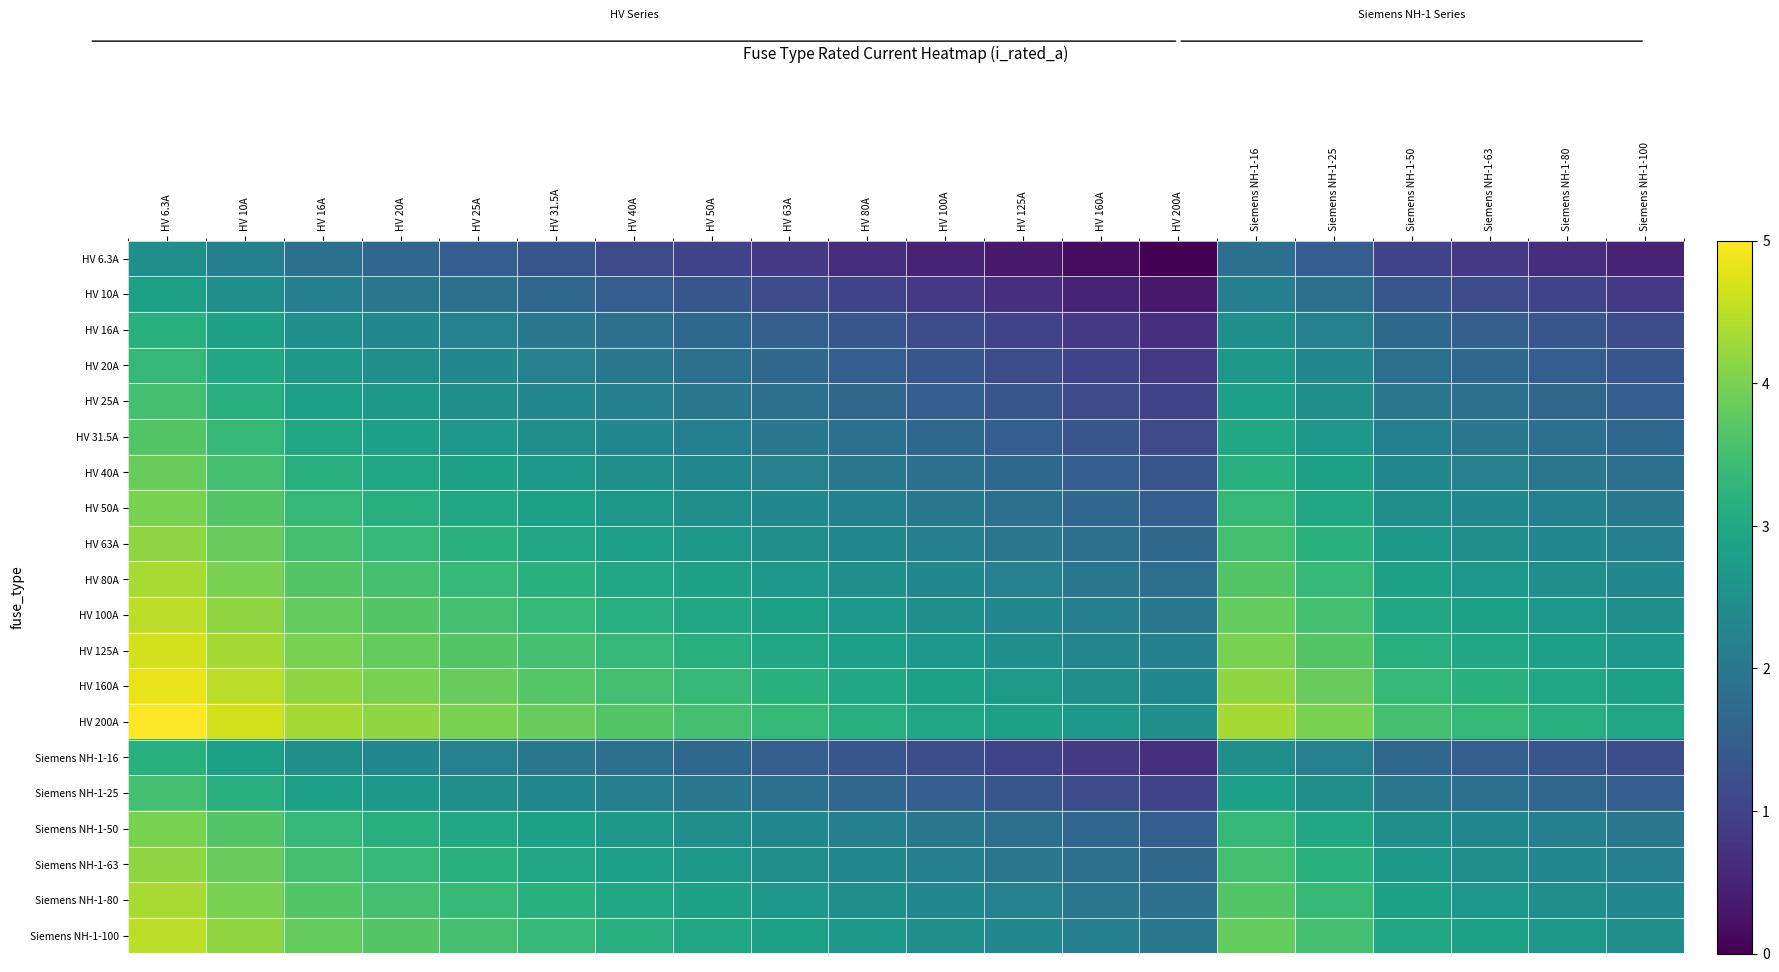

Reading left to right, extract all data points from this chart.

HV 6.3A: HV 6.3A=2.5	HV 10A=2.2	HV 16A=1.8	HV 20A=1.7	HV 25A=1.5	HV 31.5A=1.3	HV 40A=1.2	HV 50A=1.0	HV 63A=0.8	HV 80A=0.7	HV 100A=0.5	HV 125A=0.3	HV 160A=0.2	HV 200A=0.0	Siemens NH-1-16=1.8	Siemens NH-1-25=1.5	Siemens NH-1-50=1.0	Siemens NH-1-63=0.8	Siemens NH-1-80=0.7	Siemens NH-1-100=0.5
HV 10A: HV 6.3A=2.8	HV 10A=2.5	HV 16A=2.2	HV 20A=2.0	HV 25A=1.8	HV 31.5A=1.7	HV 40A=1.5	HV 50A=1.3	HV 63A=1.2	HV 80A=1.0	HV 100A=0.8	HV 125A=0.7	HV 160A=0.5	HV 200A=0.3	Siemens NH-1-16=2.2	Siemens NH-1-25=1.8	Siemens NH-1-50=1.3	Siemens NH-1-63=1.2	Siemens NH-1-80=1.0	Siemens NH-1-100=0.8
HV 16A: HV 6.3A=3.2	HV 10A=2.8	HV 16A=2.5	HV 20A=2.3	HV 25A=2.2	HV 31.5A=2.0	HV 40A=1.8	HV 50A=1.7	HV 63A=1.5	HV 80A=1.3	HV 100A=1.2	HV 125A=1.0	HV 160A=0.8	HV 200A=0.7	Siemens NH-1-16=2.5	Siemens NH-1-25=2.2	Siemens NH-1-50=1.7	Siemens NH-1-63=1.5	Siemens NH-1-80=1.3	Siemens NH-1-100=1.2
HV 20A: HV 6.3A=3.3	HV 10A=3.0	HV 16A=2.7	HV 20A=2.5	HV 25A=2.3	HV 31.5A=2.2	HV 40A=2.0	HV 50A=1.8	HV 63A=1.7	HV 80A=1.5	HV 100A=1.3	HV 125A=1.2	HV 160A=1.0	HV 200A=0.8	Siemens NH-1-16=2.7	Siemens NH-1-25=2.3	Siemens NH-1-50=1.8	Siemens NH-1-63=1.7	Siemens NH-1-80=1.5	Siemens NH-1-100=1.3
HV 25A: HV 6.3A=3.5	HV 10A=3.2	HV 16A=2.8	HV 20A=2.7	HV 25A=2.5	HV 31.5A=2.3	HV 40A=2.2	HV 50A=2.0	HV 63A=1.8	HV 80A=1.7	HV 100A=1.5	HV 125A=1.3	HV 160A=1.2	HV 200A=1.0	Siemens NH-1-16=2.8	Siemens NH-1-25=2.5	Siemens NH-1-50=2.0	Siemens NH-1-63=1.8	Siemens NH-1-80=1.7	Siemens NH-1-100=1.5
HV 31.5A: HV 6.3A=3.7	HV 10A=3.3	HV 16A=3.0	HV 20A=2.8	HV 25A=2.7	HV 31.5A=2.5	HV 40A=2.3	HV 50A=2.2	HV 63A=2.0	HV 80A=1.8	HV 100A=1.7	HV 125A=1.5	HV 160A=1.3	HV 200A=1.2	Siemens NH-1-16=3.0	Siemens NH-1-25=2.7	Siemens NH-1-50=2.2	Siemens NH-1-63=2.0	Siemens NH-1-80=1.8	Siemens NH-1-100=1.7
HV 40A: HV 6.3A=3.8	HV 10A=3.5	HV 16A=3.2	HV 20A=3.0	HV 25A=2.8	HV 31.5A=2.7	HV 40A=2.5	HV 50A=2.3	HV 63A=2.2	HV 80A=2.0	HV 100A=1.8	HV 125A=1.7	HV 160A=1.5	HV 200A=1.3	Siemens NH-1-16=3.2	Siemens NH-1-25=2.8	Siemens NH-1-50=2.3	Siemens NH-1-63=2.2	Siemens NH-1-80=2.0	Siemens NH-1-100=1.8
HV 50A: HV 6.3A=4.0	HV 10A=3.7	HV 16A=3.3	HV 20A=3.2	HV 25A=3.0	HV 31.5A=2.8	HV 40A=2.7	HV 50A=2.5	HV 63A=2.3	HV 80A=2.2	HV 100A=2.0	HV 125A=1.8	HV 160A=1.7	HV 200A=1.5	Siemens NH-1-16=3.3	Siemens NH-1-25=3.0	Siemens NH-1-50=2.5	Siemens NH-1-63=2.3	Siemens NH-1-80=2.2	Siemens NH-1-100=2.0
HV 63A: HV 6.3A=4.2	HV 10A=3.8	HV 16A=3.5	HV 20A=3.3	HV 25A=3.2	HV 31.5A=3.0	HV 40A=2.8	HV 50A=2.7	HV 63A=2.5	HV 80A=2.3	HV 100A=2.2	HV 125A=2.0	HV 160A=1.8	HV 200A=1.7	Siemens NH-1-16=3.5	Siemens NH-1-25=3.2	Siemens NH-1-50=2.7	Siemens NH-1-63=2.5	Siemens NH-1-80=2.3	Siemens NH-1-100=2.2
HV 80A: HV 6.3A=4.3	HV 10A=4.0	HV 16A=3.7	HV 20A=3.5	HV 25A=3.3	HV 31.5A=3.2	HV 40A=3.0	HV 50A=2.8	HV 63A=2.7	HV 80A=2.5	HV 100A=2.3	HV 125A=2.2	HV 160A=2.0	HV 200A=1.8	Siemens NH-1-16=3.7	Siemens NH-1-25=3.3	Siemens NH-1-50=2.8	Siemens NH-1-63=2.7	Siemens NH-1-80=2.5	Siemens NH-1-100=2.3
HV 100A: HV 6.3A=4.5	HV 10A=4.2	HV 16A=3.8	HV 20A=3.7	HV 25A=3.5	HV 31.5A=3.3	HV 40A=3.2	HV 50A=3.0	HV 63A=2.8	HV 80A=2.7	HV 100A=2.5	HV 125A=2.3	HV 160A=2.2	HV 200A=2.0	Siemens NH-1-16=3.8	Siemens NH-1-25=3.5	Siemens NH-1-50=3.0	Siemens NH-1-63=2.8	Siemens NH-1-80=2.7	Siemens NH-1-100=2.5
HV 125A: HV 6.3A=4.7	HV 10A=4.3	HV 16A=4.0	HV 20A=3.8	HV 25A=3.7	HV 31.5A=3.5	HV 40A=3.3	HV 50A=3.2	HV 63A=3.0	HV 80A=2.8	HV 100A=2.7	HV 125A=2.5	HV 160A=2.3	HV 200A=2.2	Siemens NH-1-16=4.0	Siemens NH-1-25=3.7	Siemens NH-1-50=3.2	Siemens NH-1-63=3.0	Siemens NH-1-80=2.8	Siemens NH-1-100=2.7
HV 160A: HV 6.3A=4.8	HV 10A=4.5	HV 16A=4.2	HV 20A=4.0	HV 25A=3.8	HV 31.5A=3.7	HV 40A=3.5	HV 50A=3.3	HV 63A=3.2	HV 80A=3.0	HV 100A=2.8	HV 125A=2.7	HV 160A=2.5	HV 200A=2.3	Siemens NH-1-16=4.2	Siemens NH-1-25=3.8	Siemens NH-1-50=3.3	Siemens NH-1-63=3.2	Siemens NH-1-80=3.0	Siemens NH-1-100=2.8
HV 200A: HV 6.3A=5.0	HV 10A=4.7	HV 16A=4.3	HV 20A=4.2	HV 25A=4.0	HV 31.5A=3.8	HV 40A=3.7	HV 50A=3.5	HV 63A=3.3	HV 80A=3.2	HV 100A=3.0	HV 125A=2.8	HV 160A=2.7	HV 200A=2.5	Siemens NH-1-16=4.3	Siemens NH-1-25=4.0	Siemens NH-1-50=3.5	Siemens NH-1-63=3.3	Siemens NH-1-80=3.2	Siemens NH-1-100=3.0
Siemens NH-1-16: HV 6.3A=3.2	HV 10A=2.8	HV 16A=2.5	HV 20A=2.3	HV 25A=2.2	HV 31.5A=2.0	HV 40A=1.8	HV 50A=1.7	HV 63A=1.5	HV 80A=1.3	HV 100A=1.2	HV 125A=1.0	HV 160A=0.8	HV 200A=0.7	Siemens NH-1-16=2.5	Siemens NH-1-25=2.2	Siemens NH-1-50=1.7	Siemens NH-1-63=1.5	Siemens NH-1-80=1.3	Siemens NH-1-100=1.2
Siemens NH-1-25: HV 6.3A=3.5	HV 10A=3.2	HV 16A=2.8	HV 20A=2.7	HV 25A=2.5	HV 31.5A=2.3	HV 40A=2.2	HV 50A=2.0	HV 63A=1.8	HV 80A=1.7	HV 100A=1.5	HV 125A=1.3	HV 160A=1.2	HV 200A=1.0	Siemens NH-1-16=2.8	Siemens NH-1-25=2.5	Siemens NH-1-50=2.0	Siemens NH-1-63=1.8	Siemens NH-1-80=1.7	Siemens NH-1-100=1.5
Siemens NH-1-50: HV 6.3A=4.0	HV 10A=3.7	HV 16A=3.3	HV 20A=3.2	HV 25A=3.0	HV 31.5A=2.8	HV 40A=2.7	HV 50A=2.5	HV 63A=2.3	HV 80A=2.2	HV 100A=2.0	HV 125A=1.8	HV 160A=1.7	HV 200A=1.5	Siemens NH-1-16=3.3	Siemens NH-1-25=3.0	Siemens NH-1-50=2.5	Siemens NH-1-63=2.3	Siemens NH-1-80=2.2	Siemens NH-1-100=2.0
Siemens NH-1-63: HV 6.3A=4.2	HV 10A=3.8	HV 16A=3.5	HV 20A=3.3	HV 25A=3.2	HV 31.5A=3.0	HV 40A=2.8	HV 50A=2.7	HV 63A=2.5	HV 80A=2.3	HV 100A=2.2	HV 125A=2.0	HV 160A=1.8	HV 200A=1.7	Siemens NH-1-16=3.5	Siemens NH-1-25=3.2	Siemens NH-1-50=2.7	Siemens NH-1-63=2.5	Siemens NH-1-80=2.3	Siemens NH-1-100=2.2
Siemens NH-1-80: HV 6.3A=4.3	HV 10A=4.0	HV 16A=3.7	HV 20A=3.5	HV 25A=3.3	HV 31.5A=3.2	HV 40A=3.0	HV 50A=2.8	HV 63A=2.7	HV 80A=2.5	HV 100A=2.3	HV 125A=2.2	HV 160A=2.0	HV 200A=1.8	Siemens NH-1-16=3.7	Siemens NH-1-25=3.3	Siemens NH-1-50=2.8	Siemens NH-1-63=2.7	Siemens NH-1-80=2.5	Siemens NH-1-100=2.3
Siemens NH-1-100: HV 6.3A=4.5	HV 10A=4.2	HV 16A=3.8	HV 20A=3.7	HV 25A=3.5	HV 31.5A=3.3	HV 40A=3.2	HV 50A=3.0	HV 63A=2.8	HV 80A=2.7	HV 100A=2.5	HV 125A=2.3	HV 160A=2.2	HV 200A=2.0	Siemens NH-1-16=3.8	Siemens NH-1-25=3.5	Siemens NH-1-50=3.0	Siemens NH-1-63=2.8	Siemens NH-1-80=2.7	Siemens NH-1-100=2.5